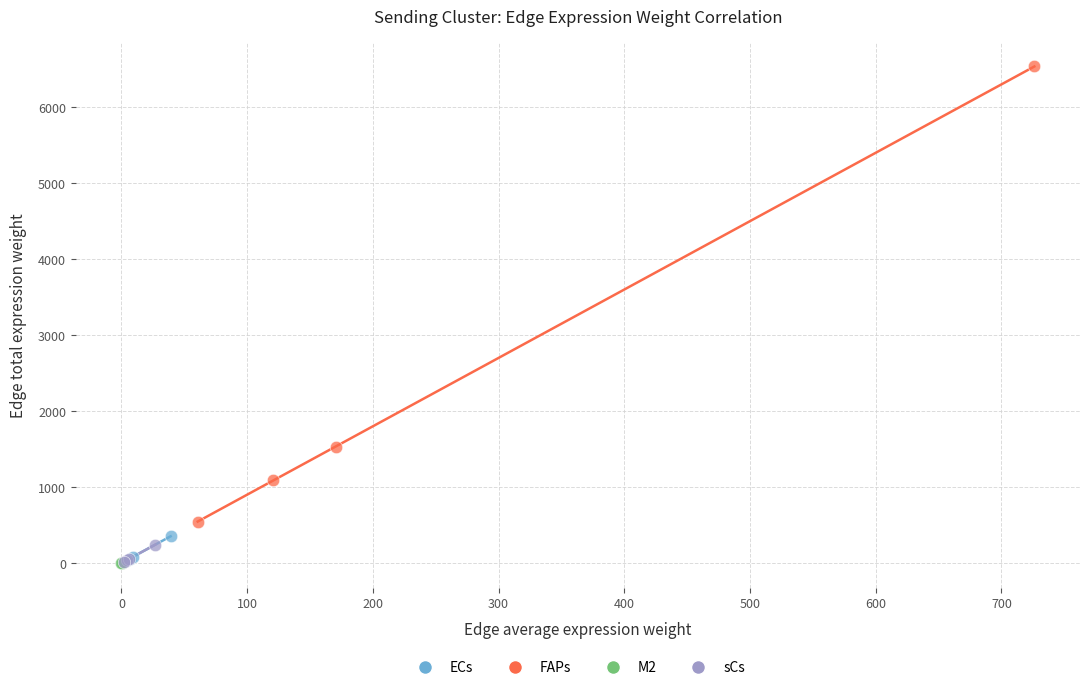

Which series reaches the maximum Y coordinate?

FAPs